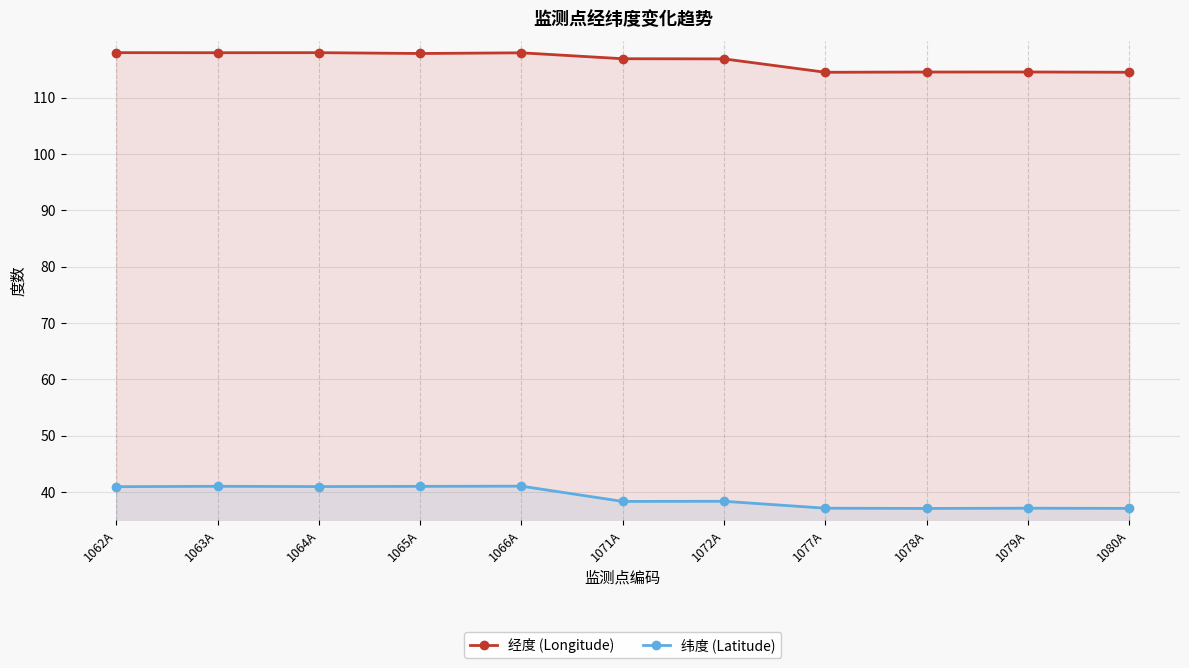

What is the maximum value for 经度 (Longitude)?

118.0